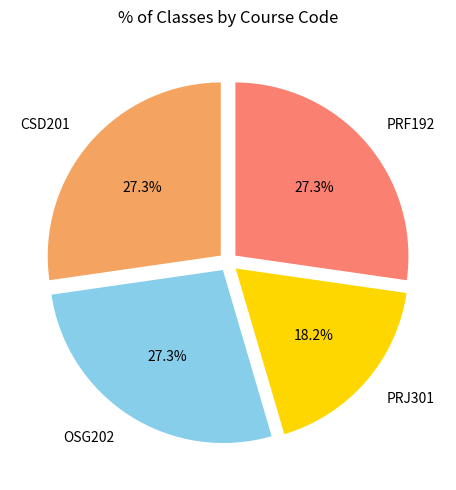

What portion of the pie excludes OSG202?

72.7%